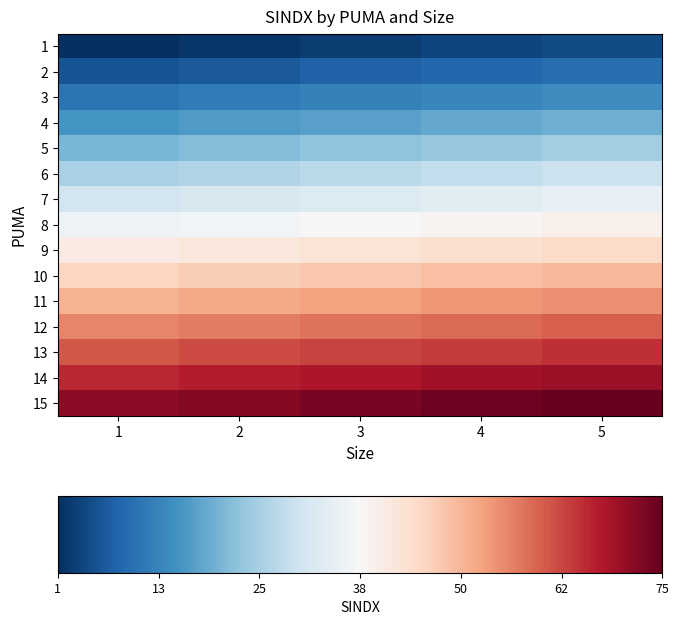

Count the number of data series in this chart.

15